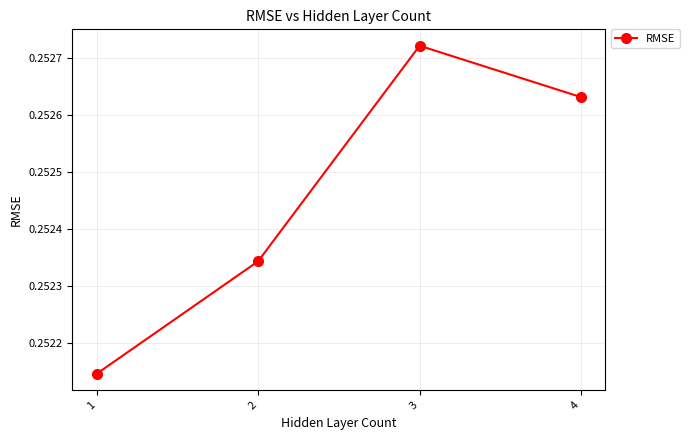

At which category does the chart reach its peak across all series?

3